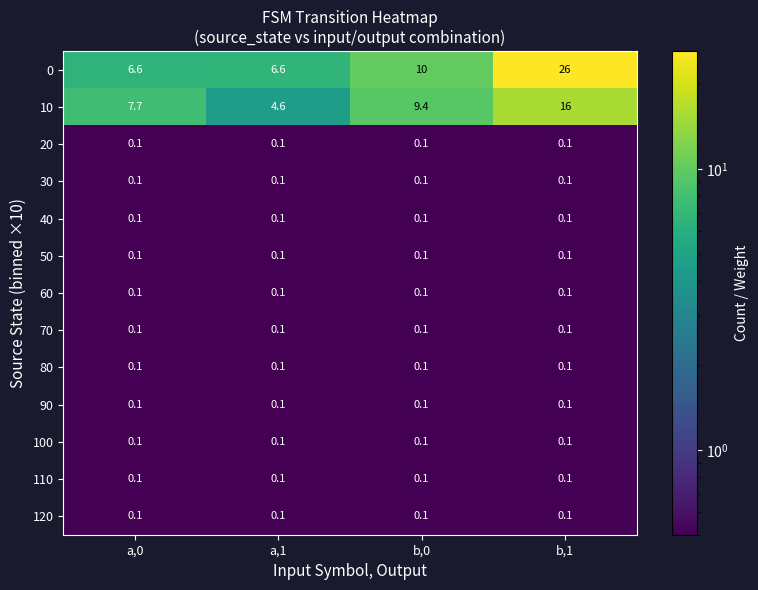

What is the sum of all 80 values?

0.4